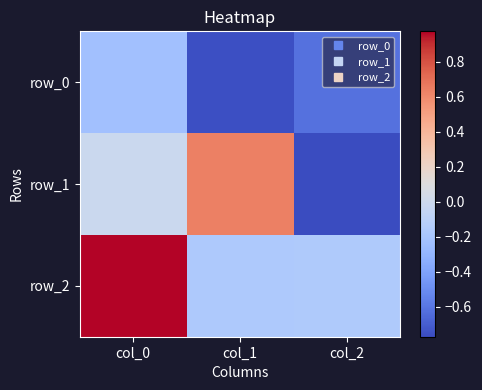

What is the difference between the highest and lowest values at col_0?

1.2